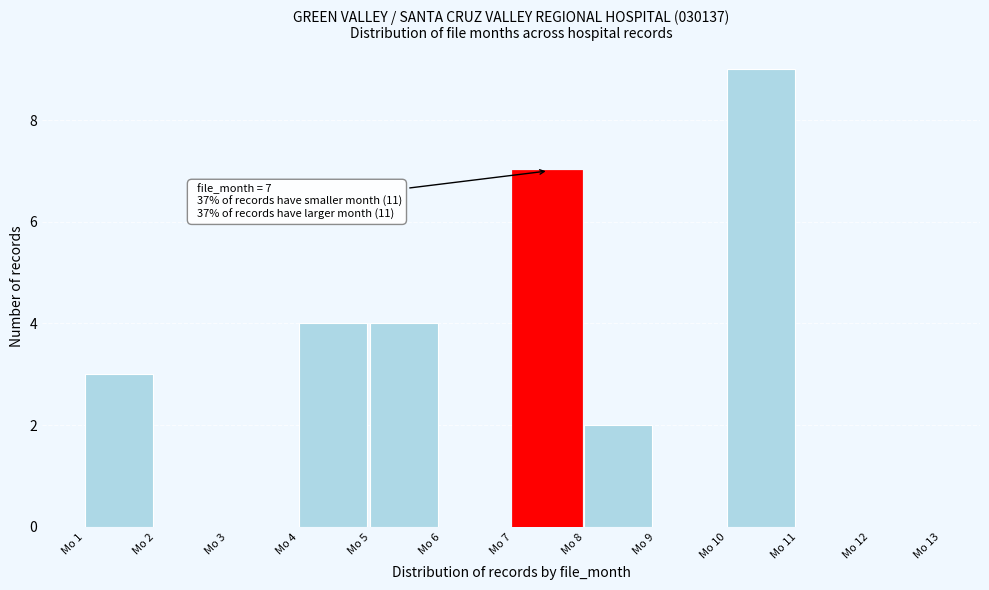

Which range on the x-axis has the tallest bar?

10 to 11